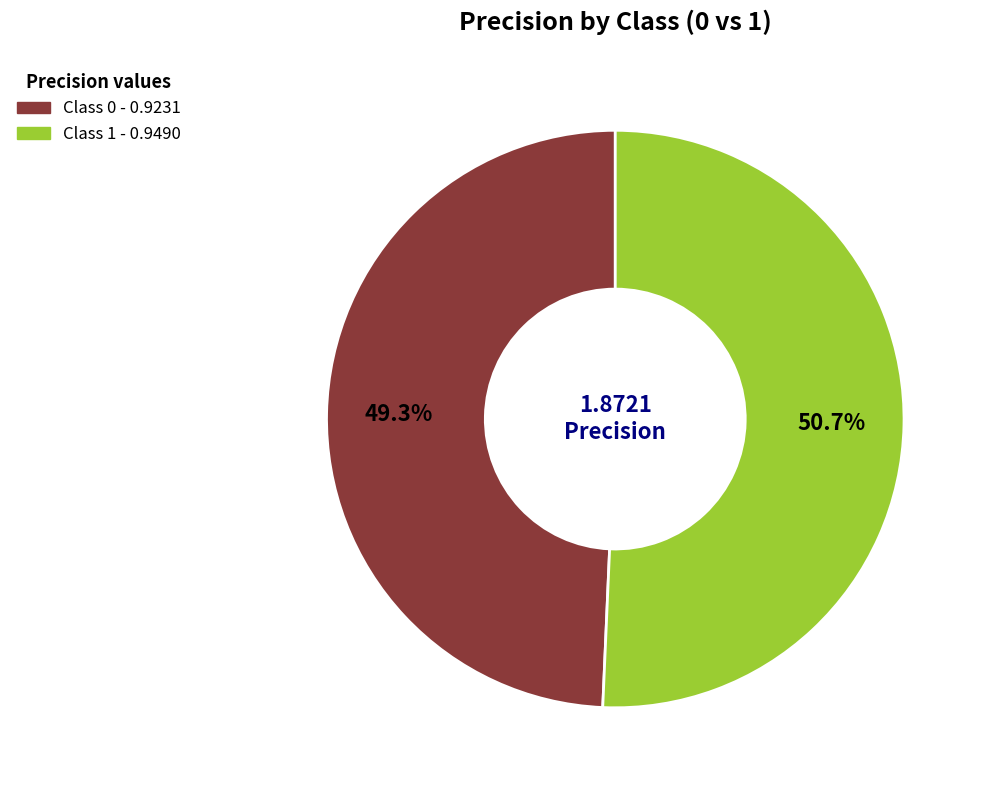

To the nearest percent, what is the average slice percentage?

50%